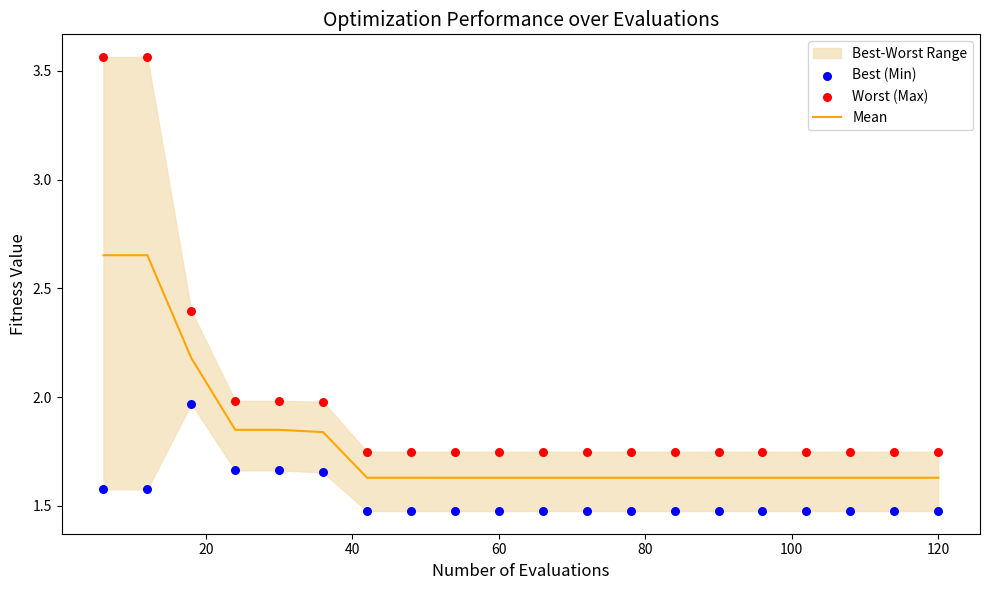

Which series contains the lowest Y value?

Best (Min)